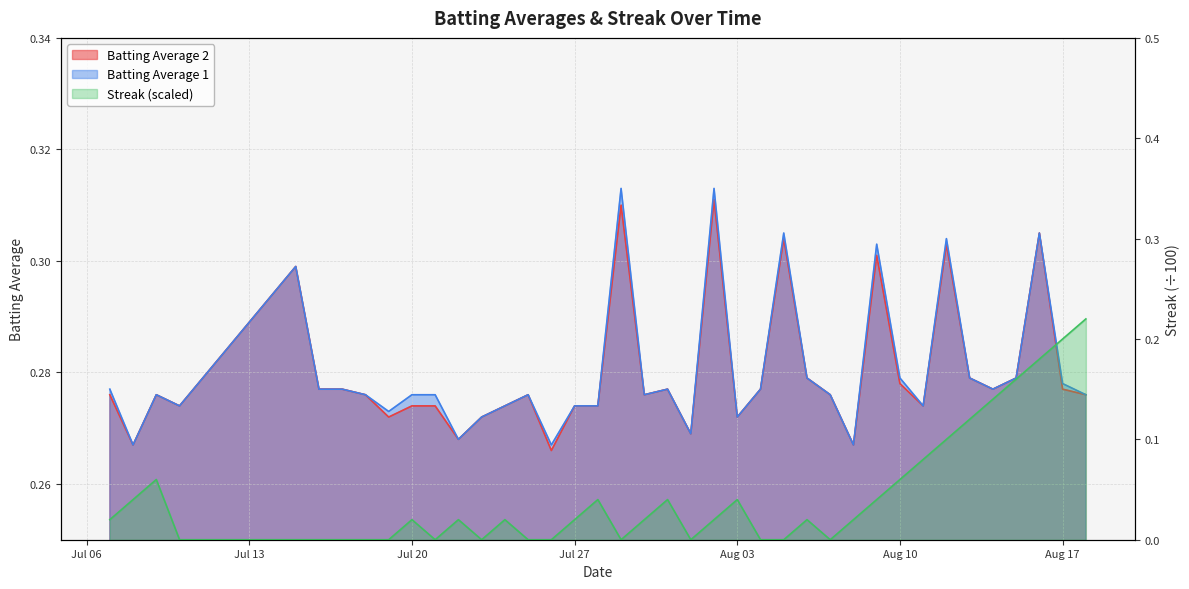

What is the value of the Batting Average 1 point at the 3rd from the left?

0.3